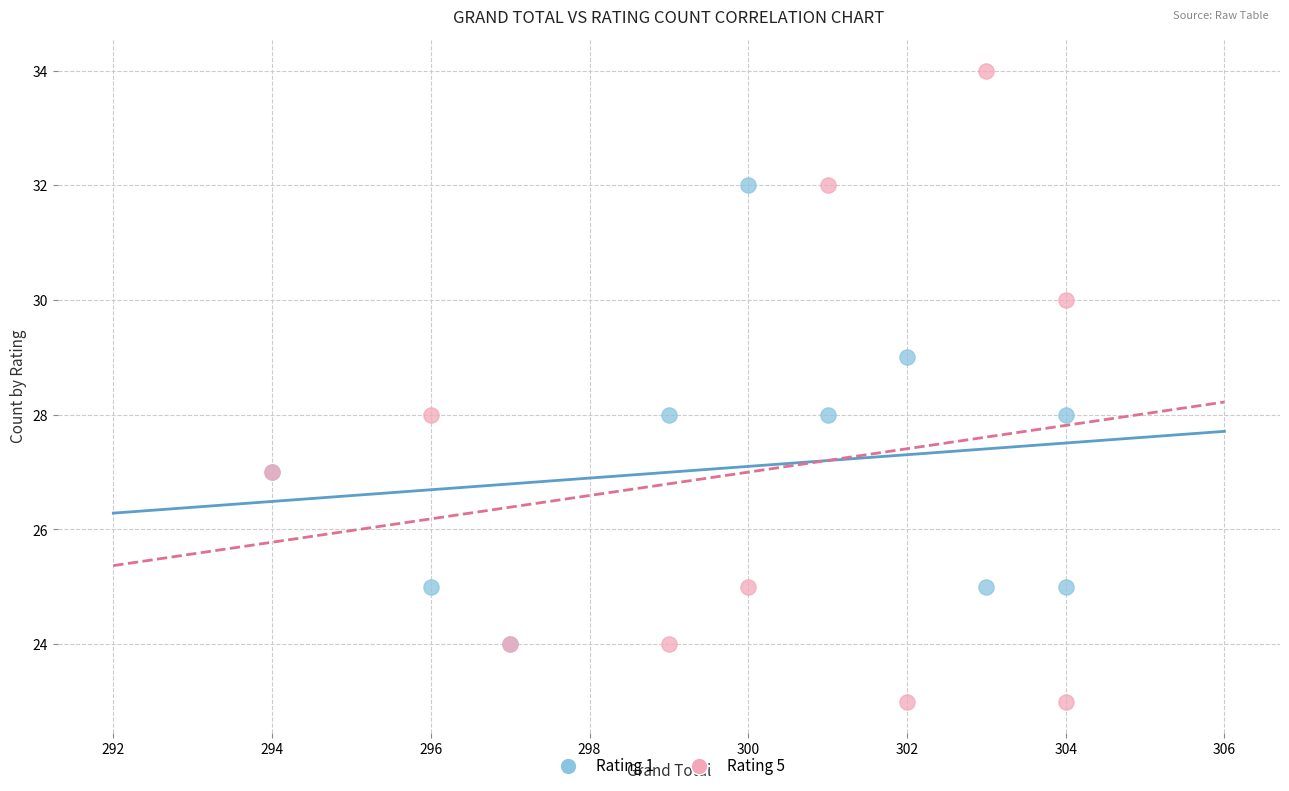

What are all the series names shown in the legend?

Rating 1, Rating 5